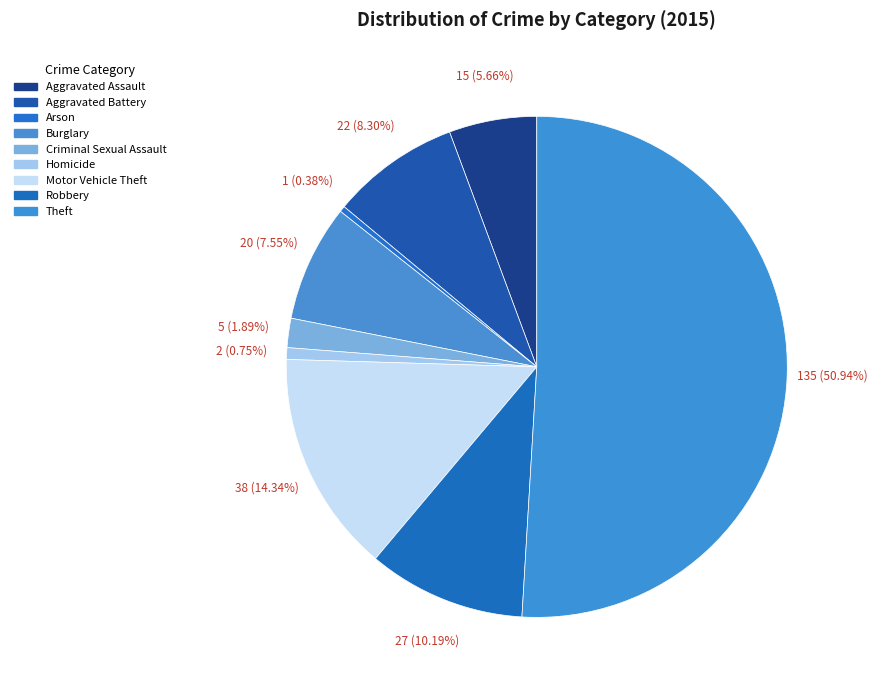

How many segments does this pie chart have?

9